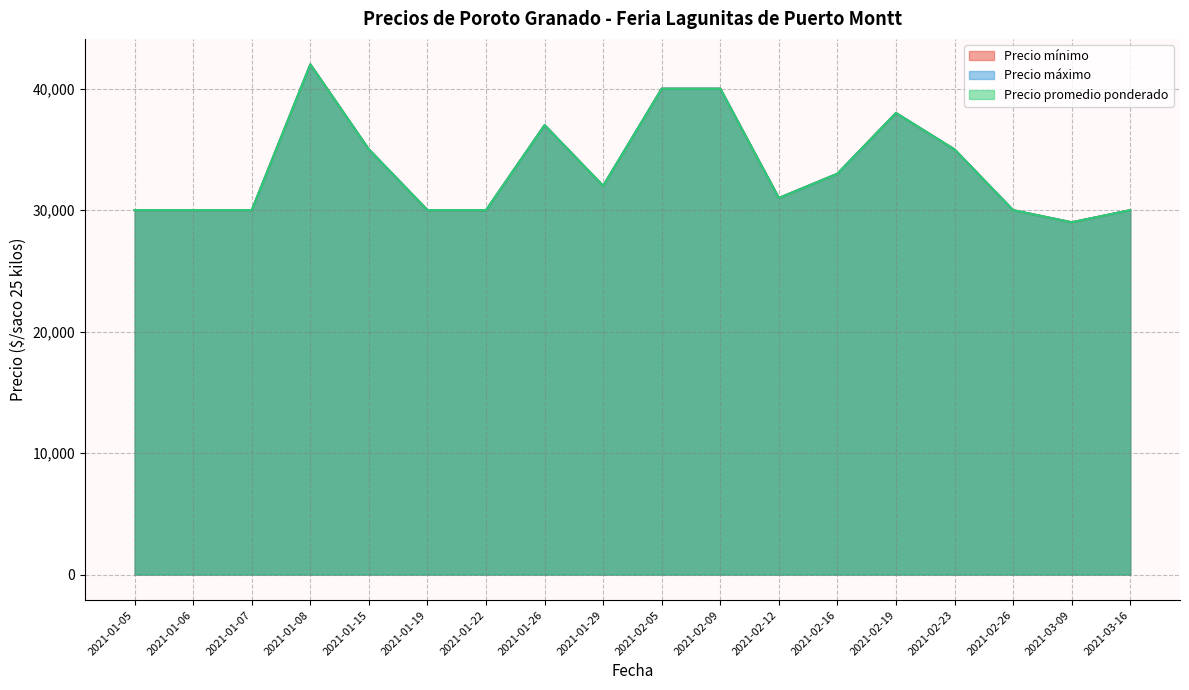

What is the total value across all series at 2021-01-26?

111000